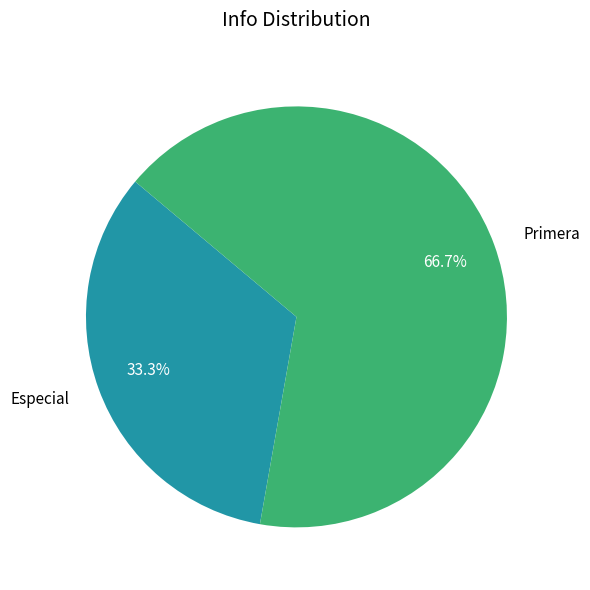

To the nearest percent, what is the difference between the Especial and Primera slice percentages?

33%